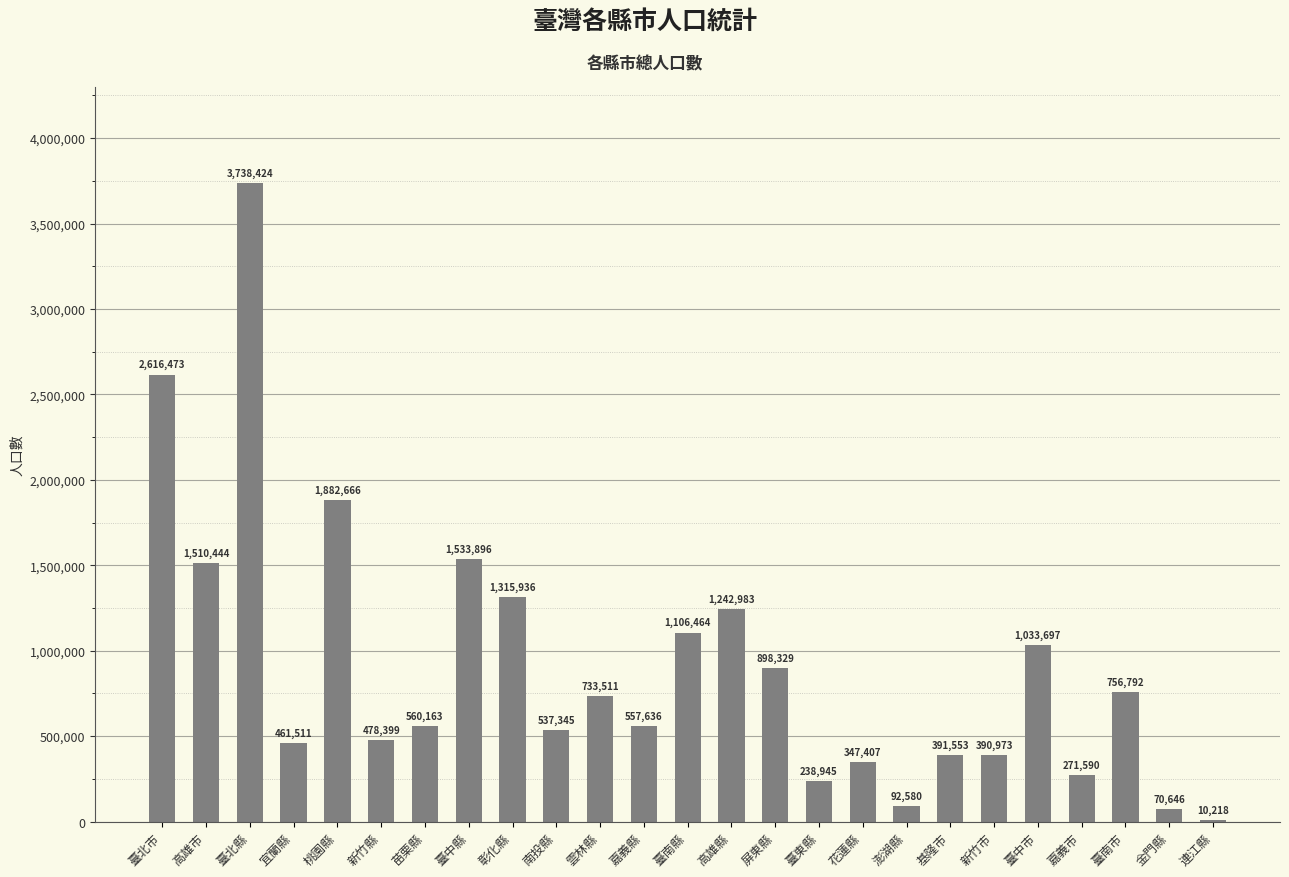

What is the approximate value at 連江縣, to the nearest 10?

10220